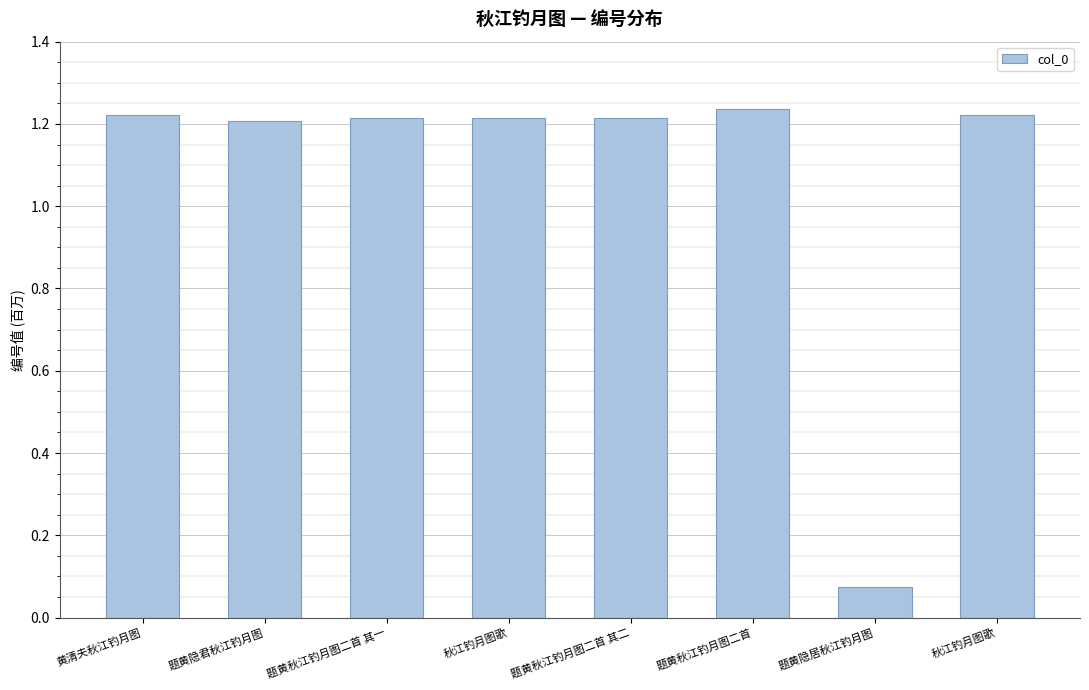

What is the ratio of the value at 黄清夫秋江钓月图 to the value at 秋江钓月图歌?

1.0